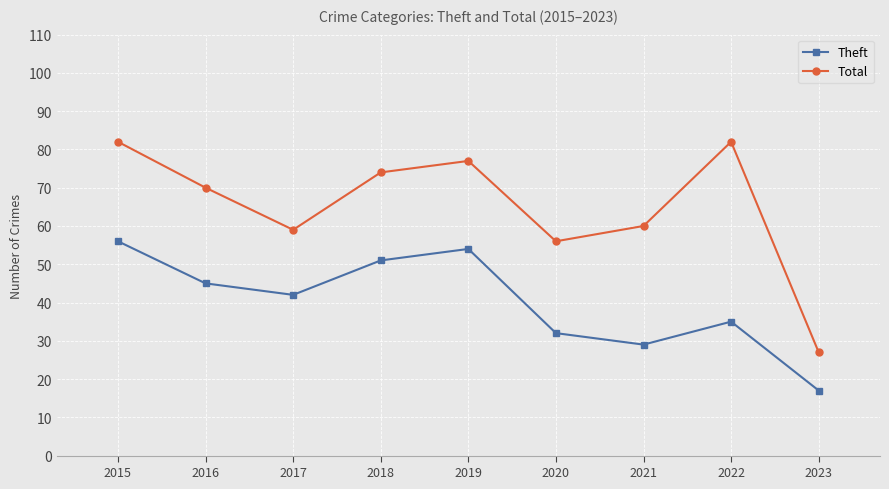

What is the sum of the Theft values at 2022 and 2021?

64